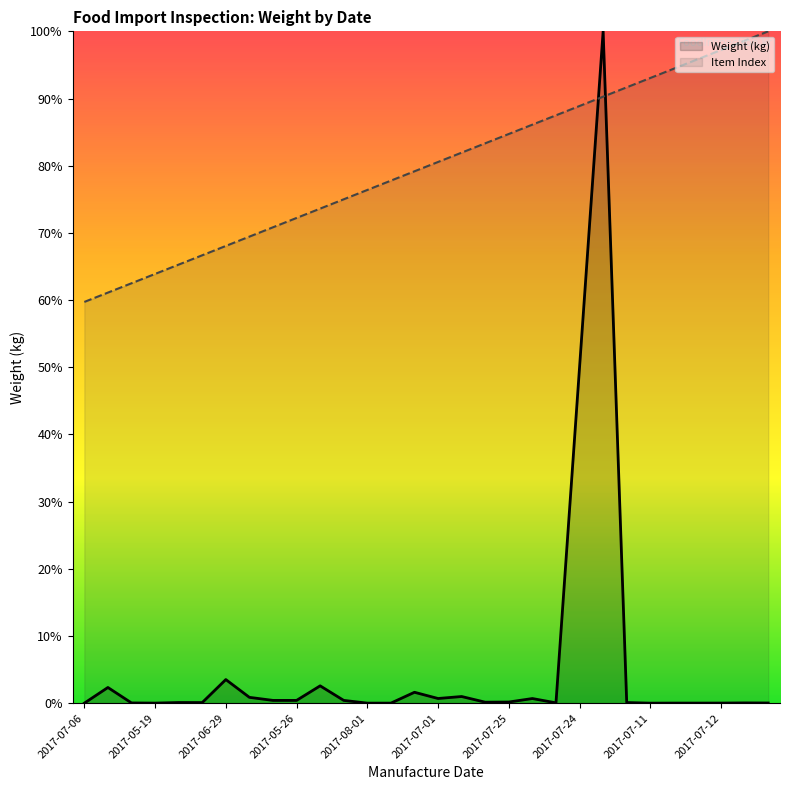

At 2017-05-19, list the series in order from largest to smallest.

Item Index, Weight (kg)